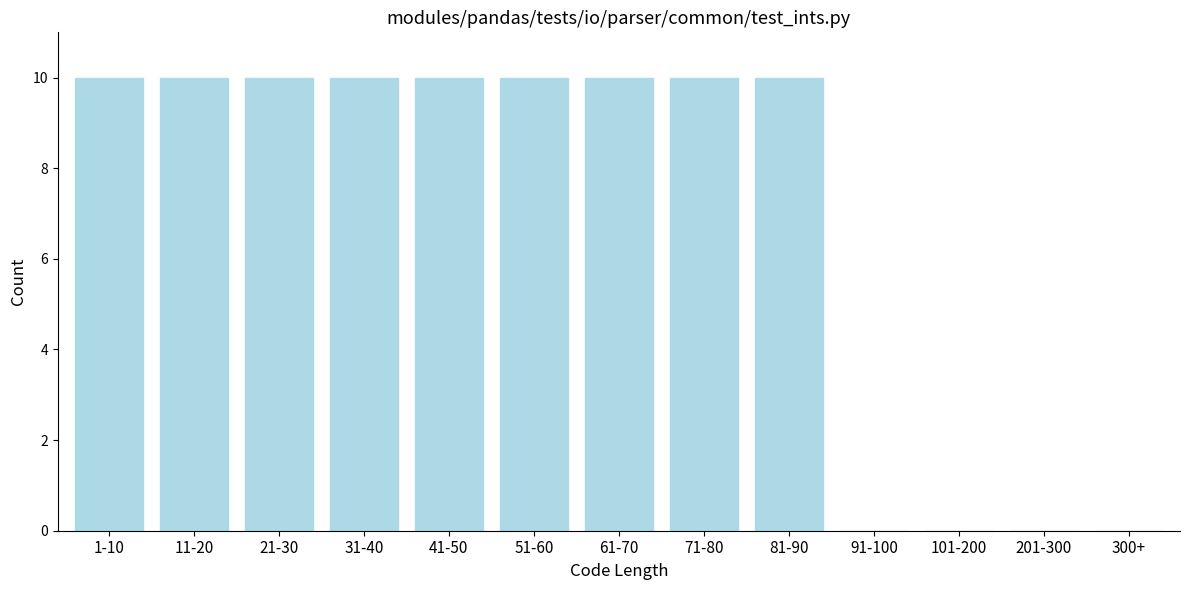

Reading left to right, extract all data points from this chart.

1-10=10	11-20=10	21-30=10	31-40=10	41-50=10	51-60=10	61-70=10	71-80=10	81-90=10	91-100=0	101-200=0	201-300=0	300+=0